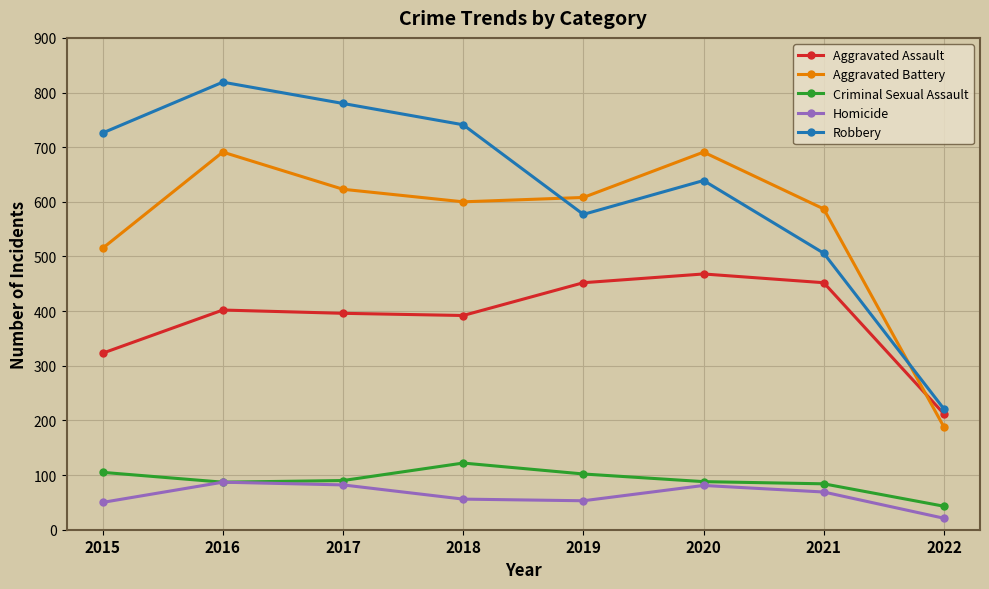

What is the sum of the Homicide values at 2016 and 2020?

168